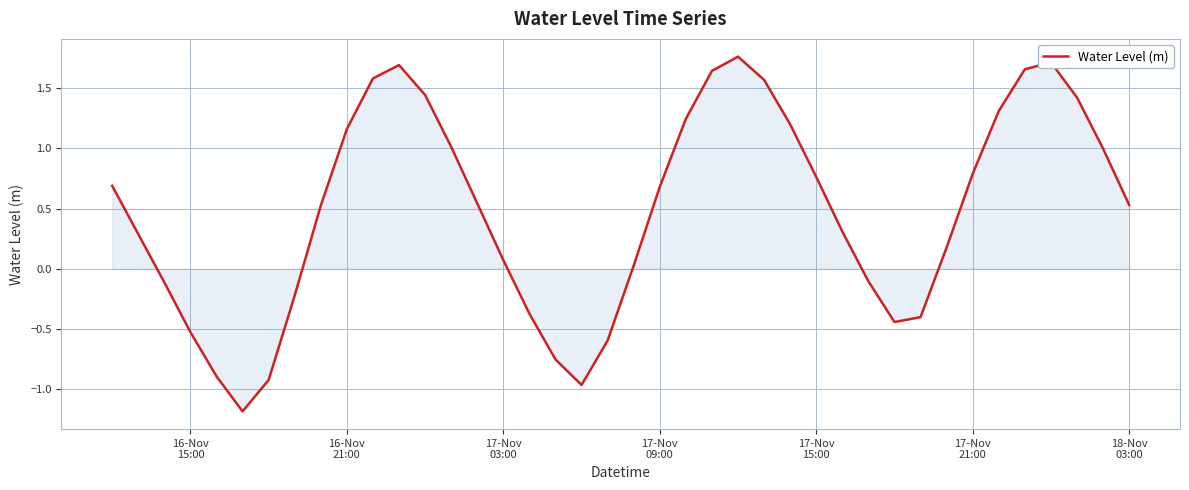

How many lines are shown in the chart?

1